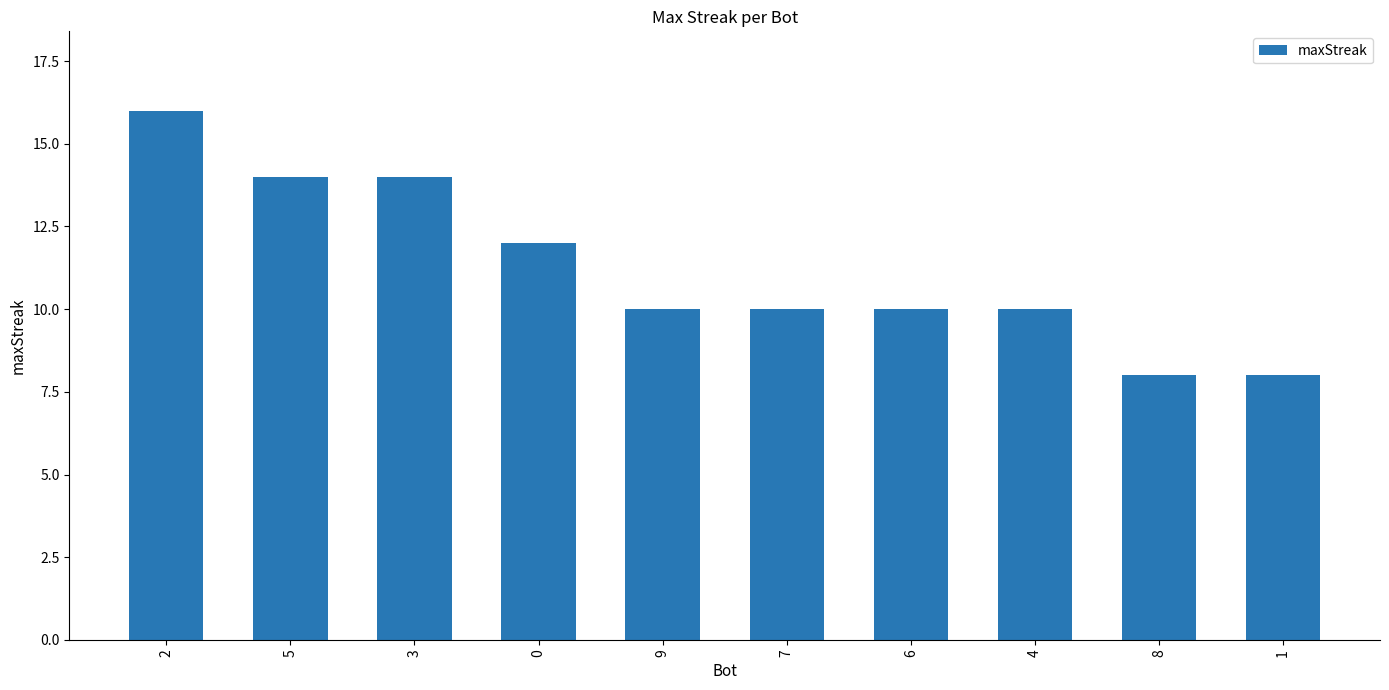

Is it true that the value at 9 is 4?

False